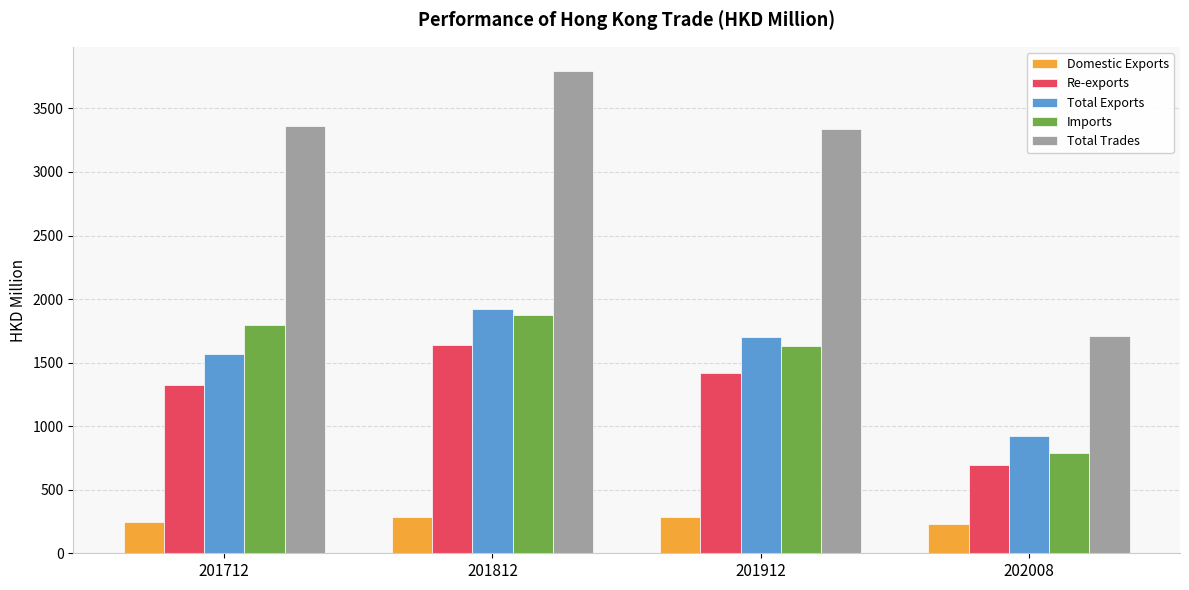

The value of Total Exports at 201912 is 2945.6. True or false?

False